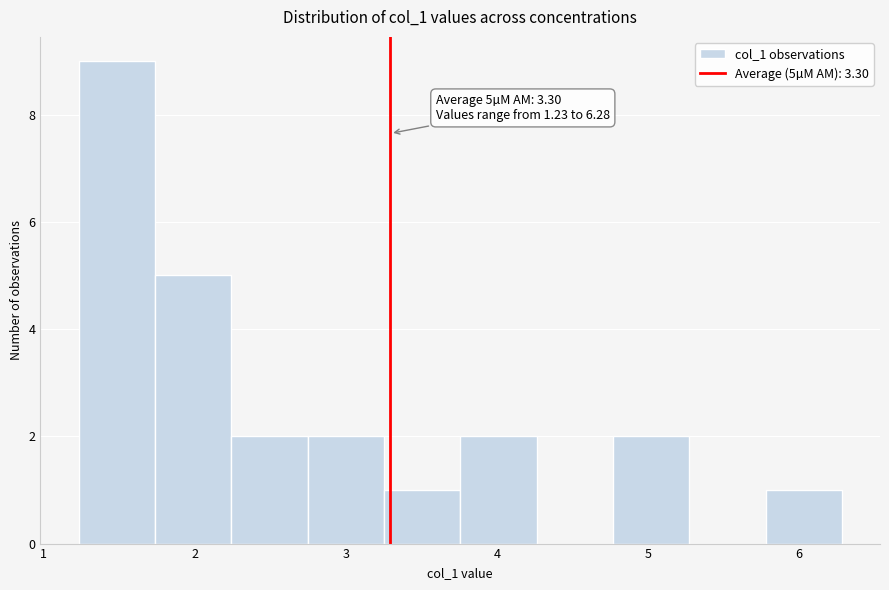

Over which range of the x-axis is the bar tallest?

1.2 to 1.7